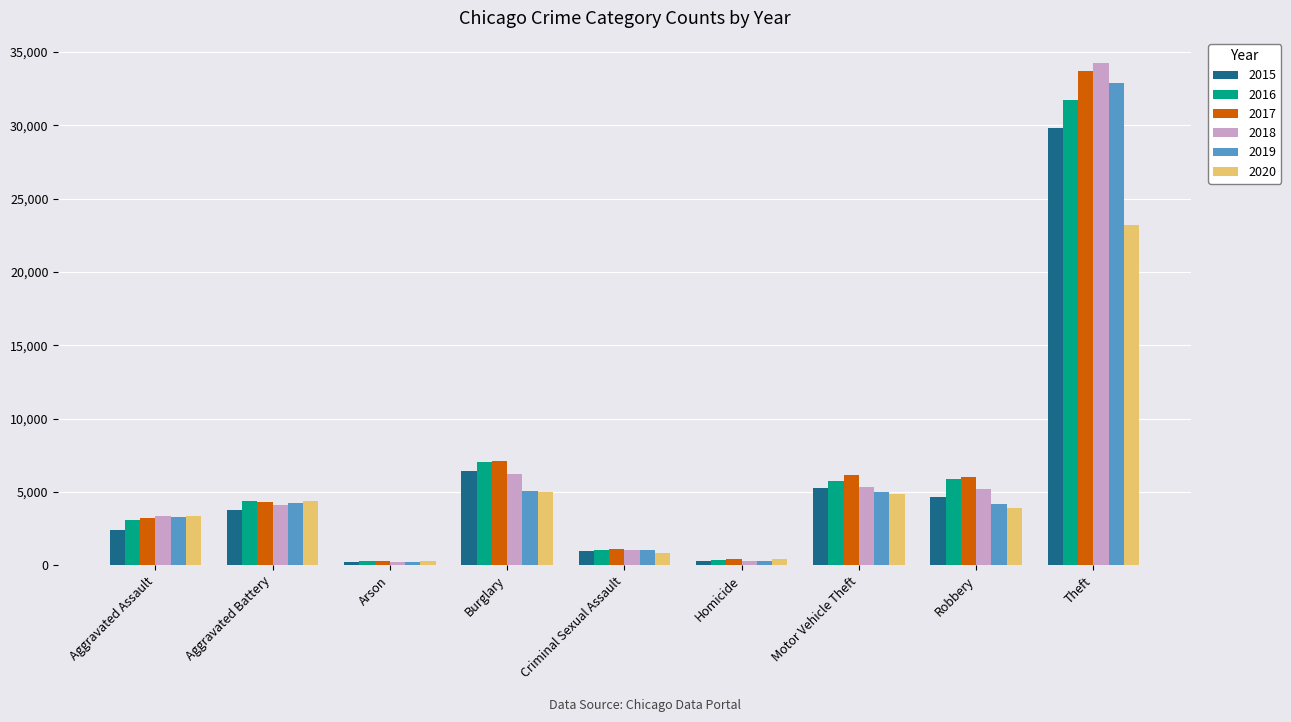

True or false: 2015 has a value of 6402 at Burglary.

True